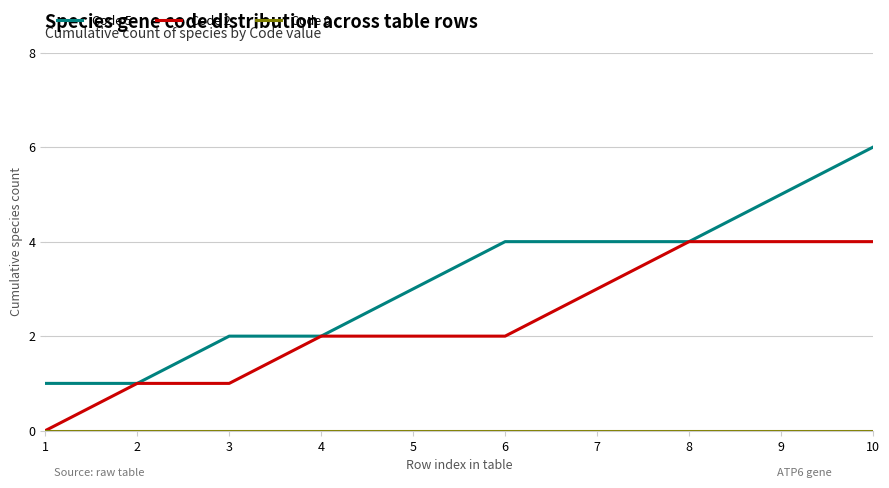

Which label corresponds to the largest value in the chart?

10